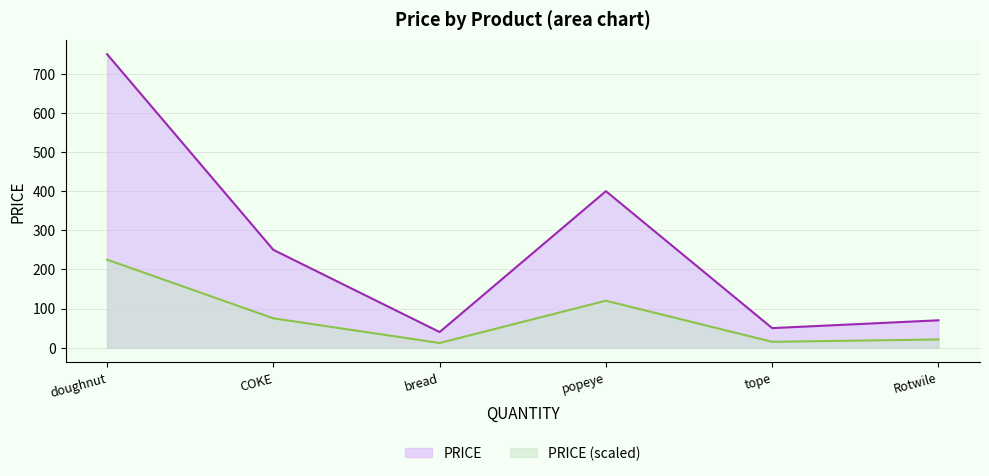

Rank the categories by value from lowest to highest.

bread, tope, Rotwile, COKE, popeye, doughnut